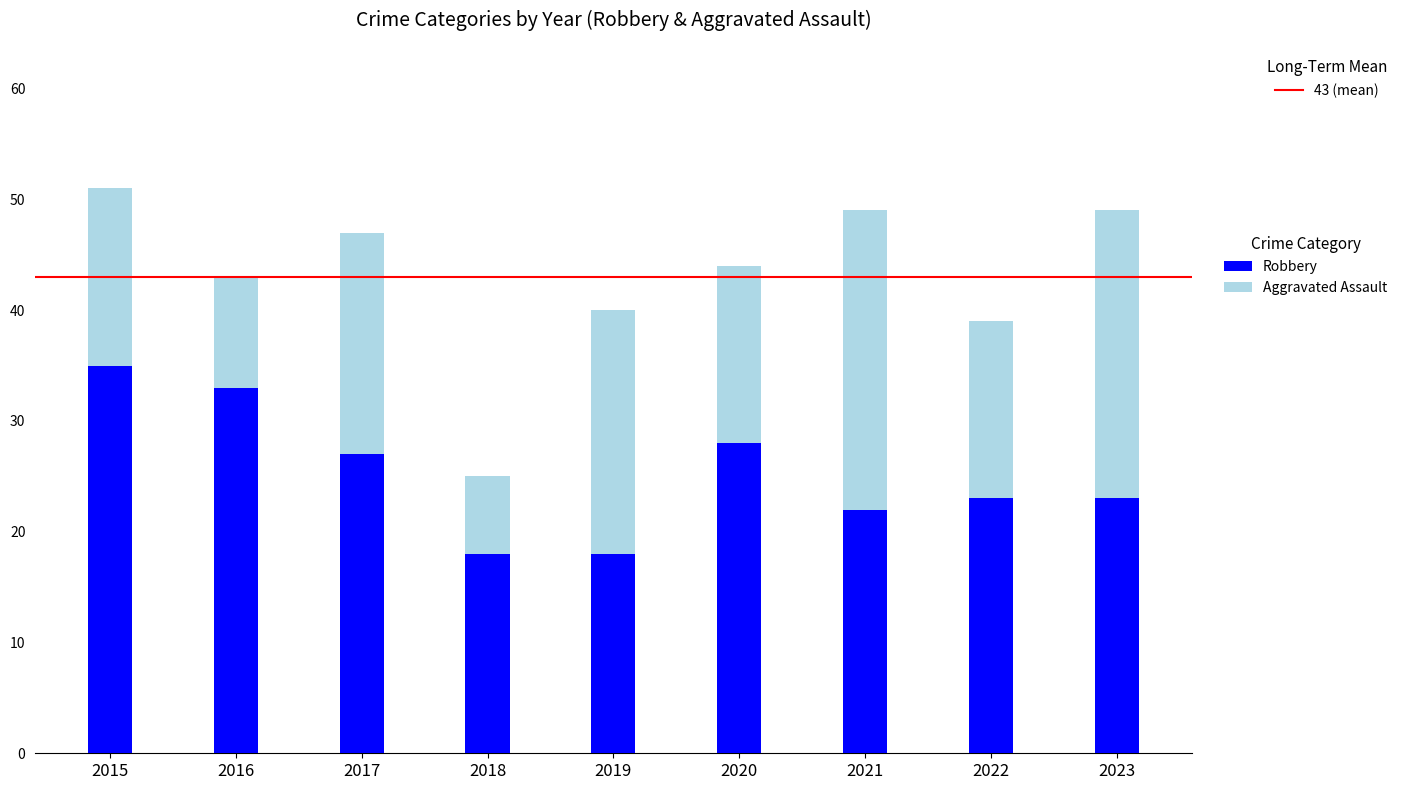

What is the total value across all series at 2015?

51